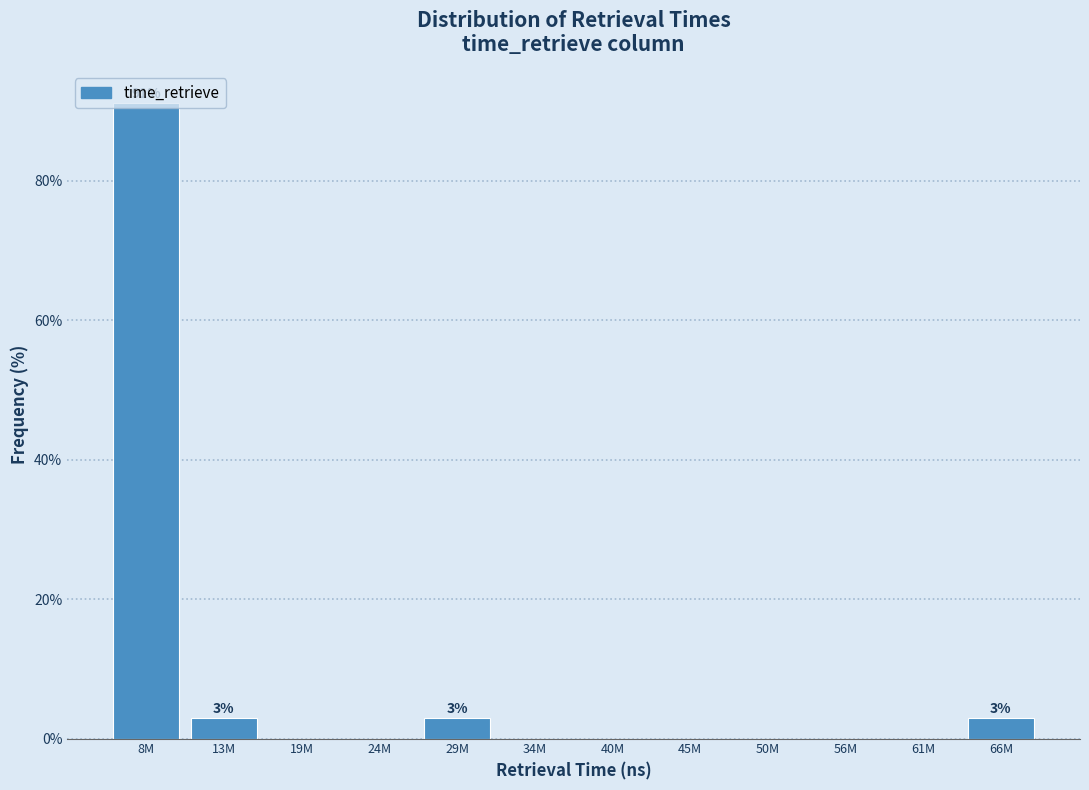

Which category has the highest value across all series?

8M